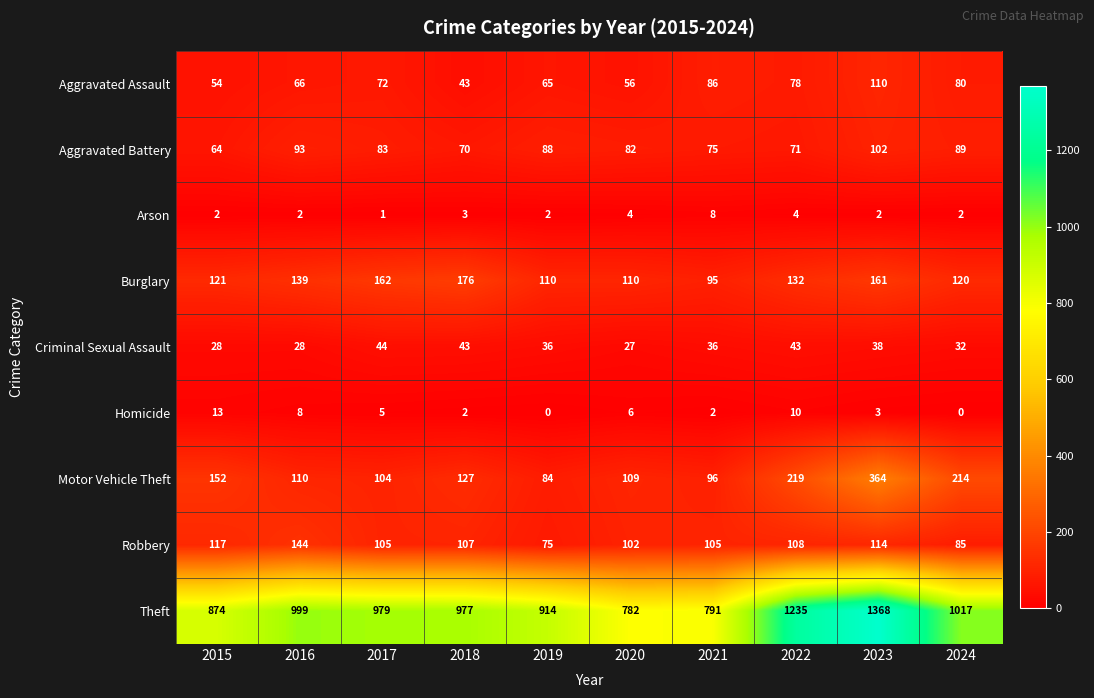

What is the difference between the second highest and second lowest values in the Criminal Sexual Assault series?

15